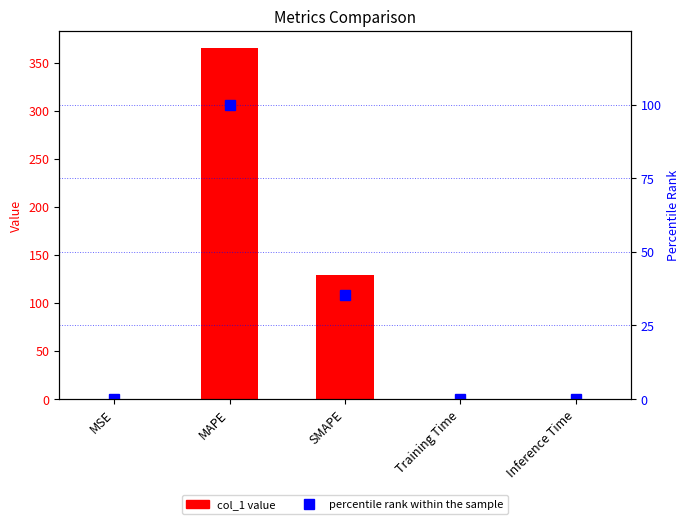

What is the sum of all col_1 values?

494.1